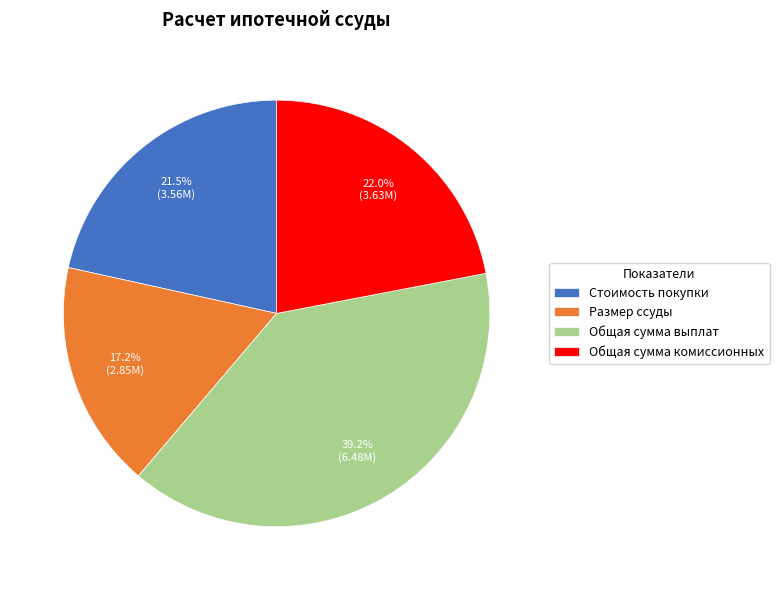

To the nearest percent, what portion does Общая сумма выплат represent?

39%